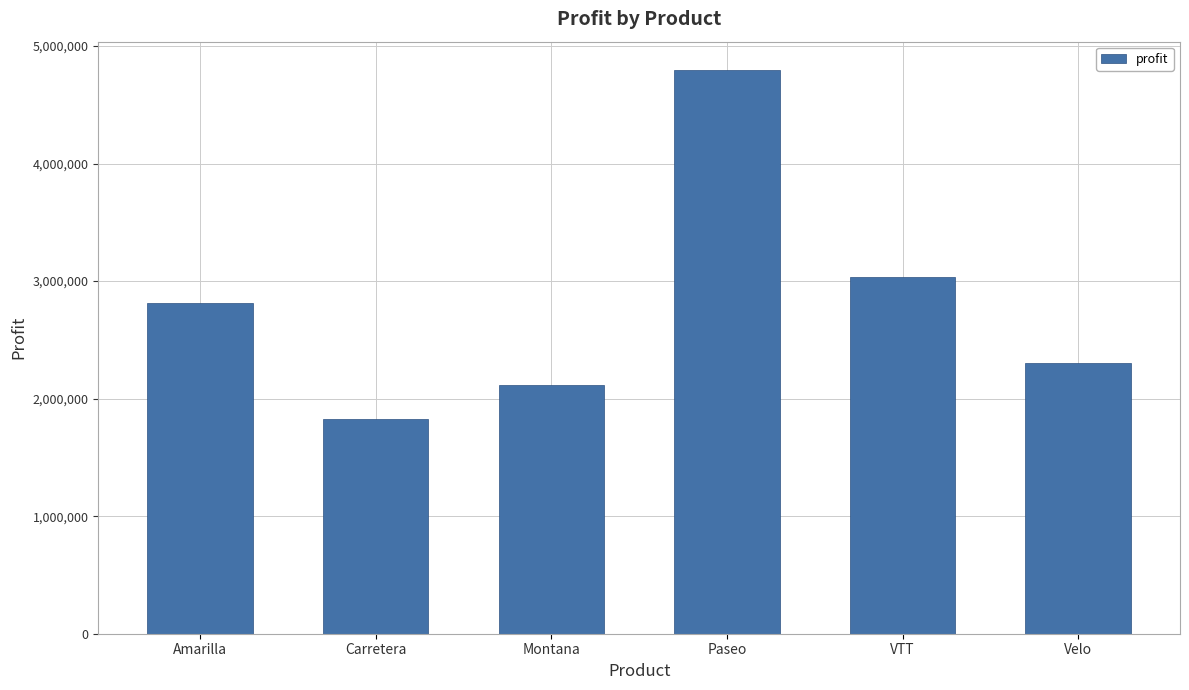

At which label is the value closest to 3312121?

VTT